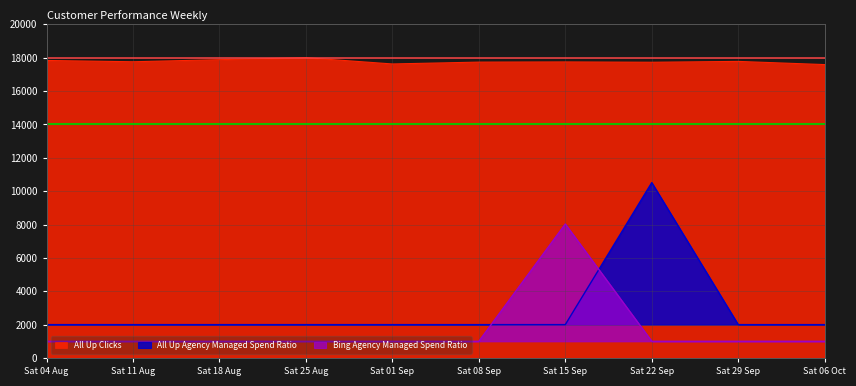

How many lines are shown in the chart?

3